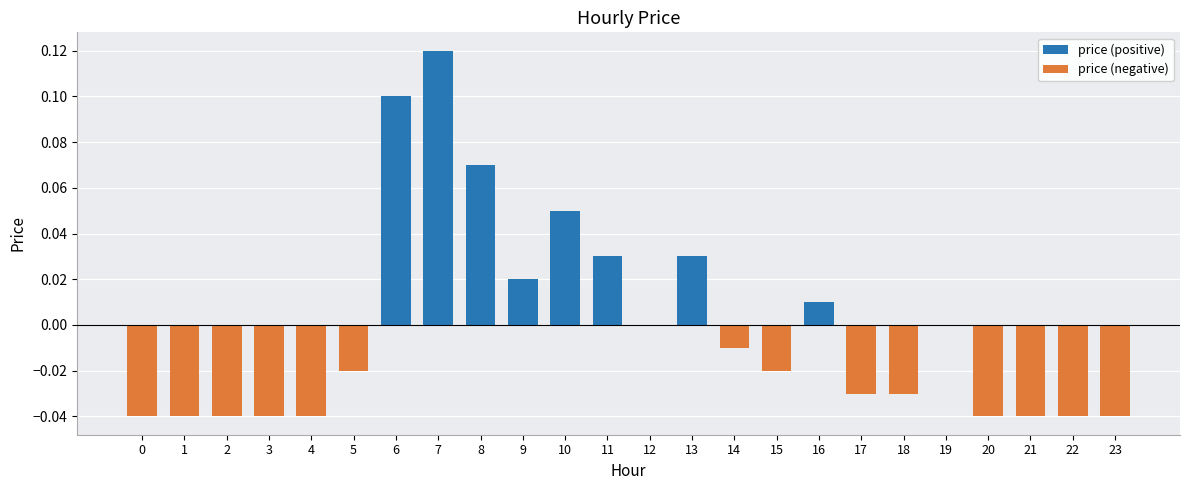

True or false: price (negative) has a value of 0.0 at 9.

True